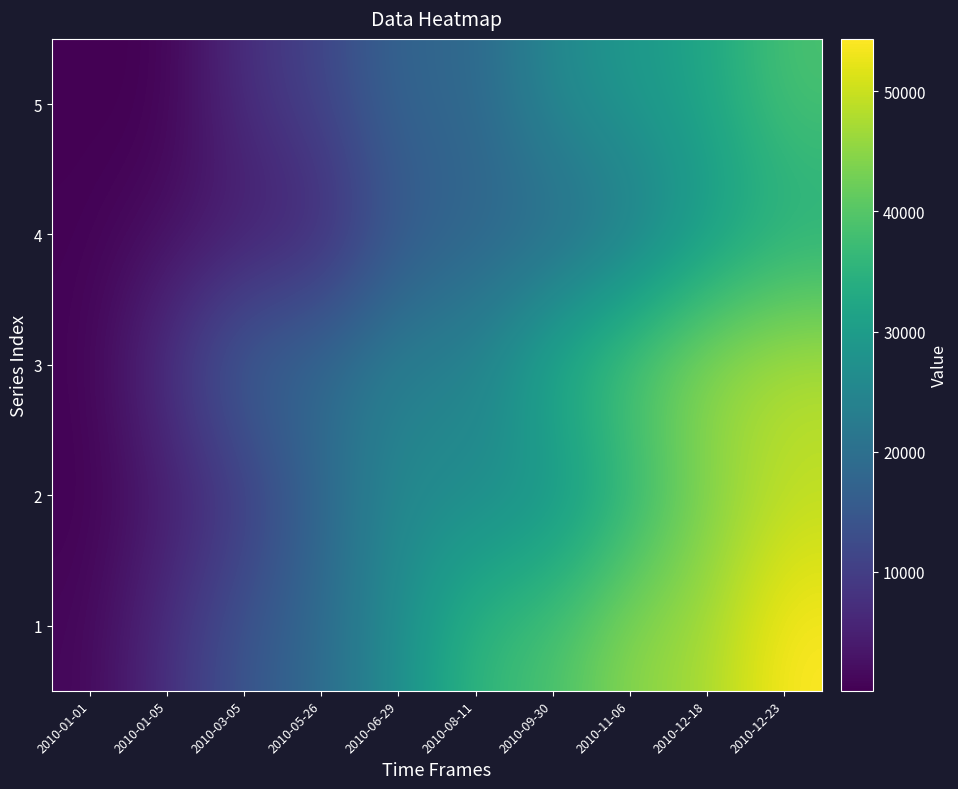

Reading left to right, extract all data points from this chart.

1: 2010-01-01=934	2010-01-05=7507	2010-03-05=14599	2010-05-26=19014	2010-06-29=26884	2010-08-11=36037	2010-09-30=38743	2010-11-06=45043	2010-12-18=46986	2010-12-23=54355
2: 2010-01-01=134	2010-01-05=3908	2010-03-05=8785	2010-05-26=17929	2010-06-29=25624	2010-08-11=25813	2010-09-30=27130	2010-11-06=34686	2010-12-18=43625	2010-12-23=48649
3: 2010-01-01=440	2010-01-05=8245	2010-03-05=17943	2010-05-26=19268	2010-06-29=23842	2010-08-11=24606	2010-09-30=34218	2010-11-06=40742	2010-12-18=46086	2010-12-23=48559
4: 2010-01-01=358	2010-01-05=2266	2010-03-05=3862	2010-05-26=5217	2010-06-29=14730	2010-08-11=17345	2010-09-30=17965	2010-11-06=21935	2010-12-18=28933	2010-12-23=33343
5: 2010-01-01=112	2010-01-05=165	2010-03-05=7544	2010-05-26=11129	2010-06-29=18006	2010-08-11=18124	2010-09-30=25709	2010-11-06=29134	2010-12-18=32061	2010-12-23=38790